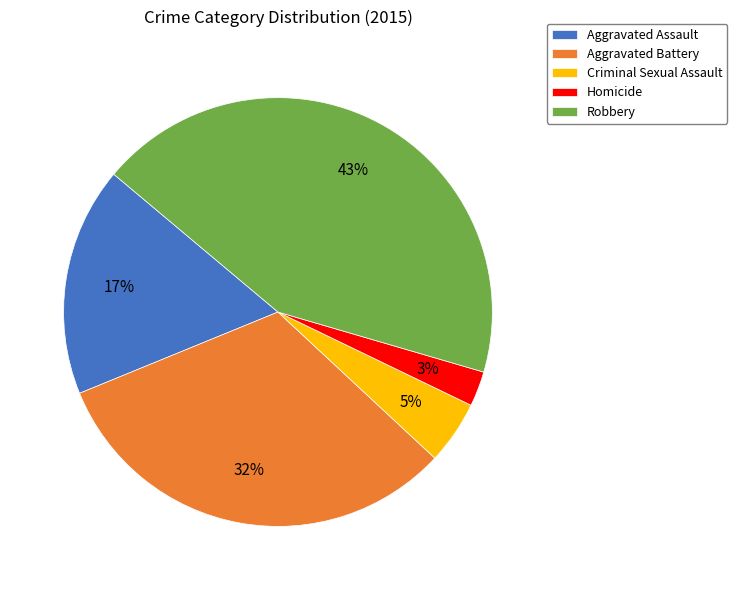

The Homicide slice represents 9% of the pie. True or false?

False